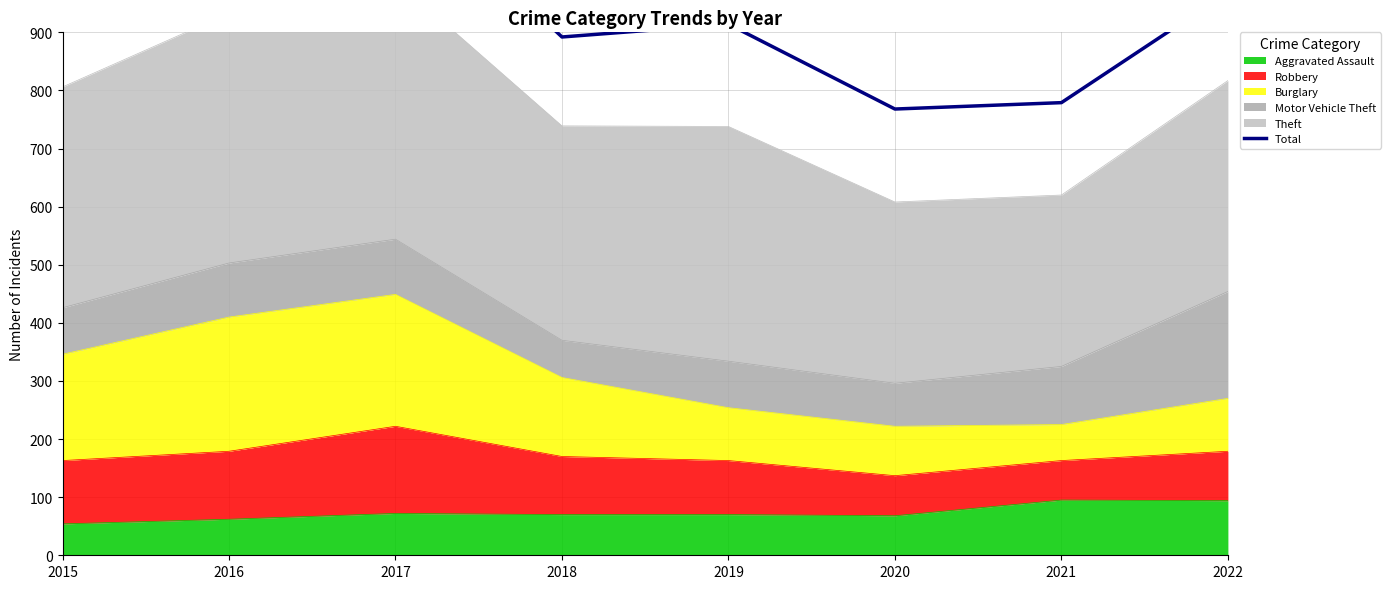

Does the chart have visible grid lines?

Yes